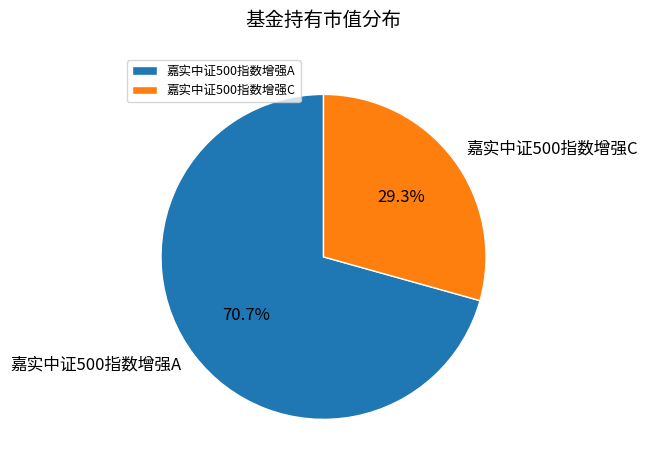

Which slice represents more than half of the pie?

嘉实中证500指数增强A